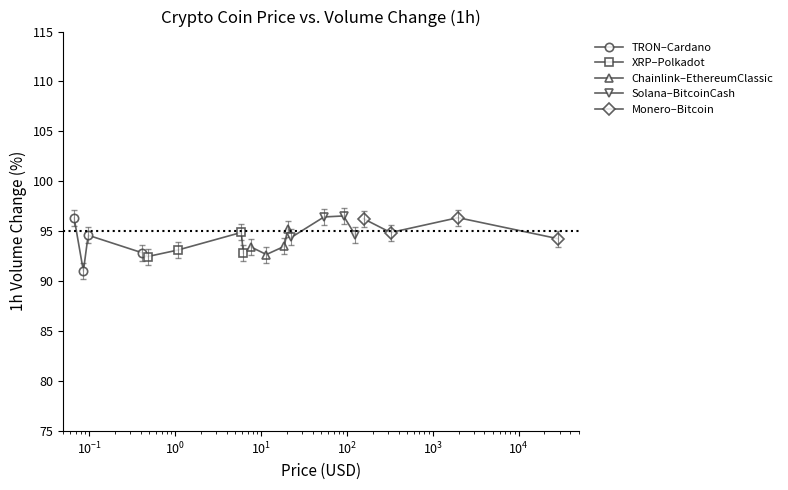

In TRON–Cardano, how many points are higher than both neighbors (excluding endpoints)?

1